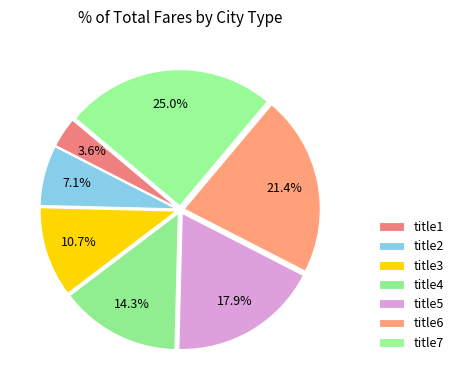

Which slice is the largest?

title7